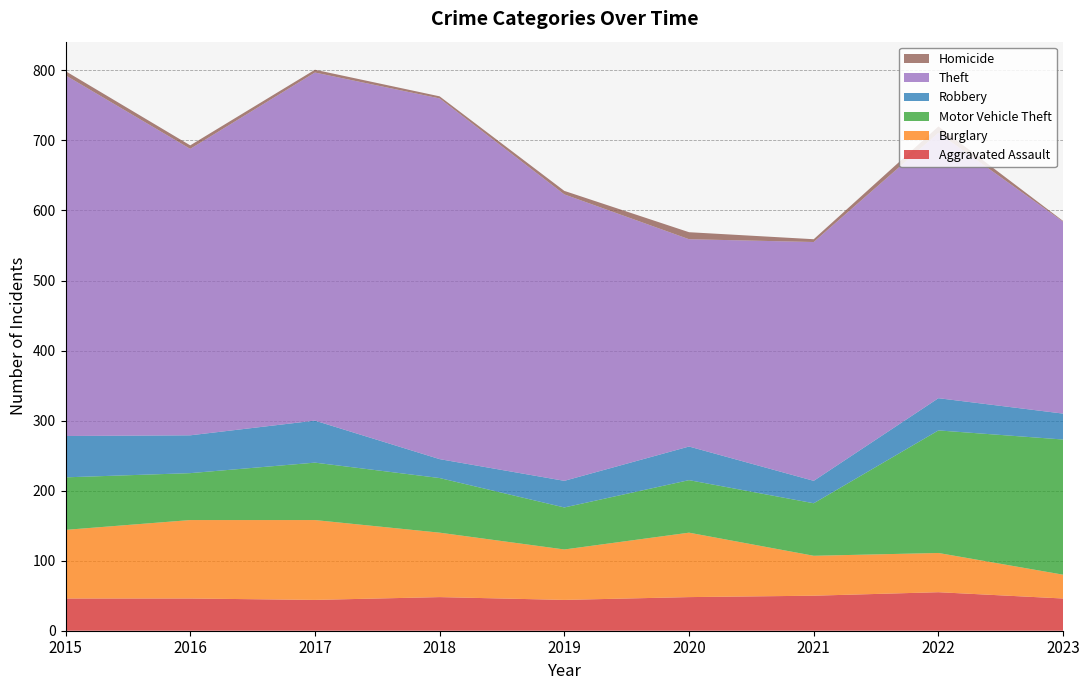

Reading left to right, transcribe all the data shown in this chart.

Aggravated Assault: 2015=46	2016=46	2017=44	2018=48	2019=44	2020=48	2021=50	2022=55	2023=46
Burglary: 2015=98	2016=112	2017=114	2018=92	2019=72	2020=92	2021=57	2022=56	2023=34
Motor Vehicle Theft: 2015=75	2016=67	2017=82	2018=78	2019=60	2020=75	2021=75	2022=175	2023=193
Robbery: 2015=59	2016=54	2017=60	2018=27	2019=38	2020=48	2021=32	2022=46	2023=37
Theft: 2015=515	2016=409	2017=497	2018=515	2019=409	2020=296	2021=341	2022=379	2023=274
Homicide: 2015=6	2016=5	2017=4	2018=3	2019=5	2020=10	2021=4	2022=9	2023=1